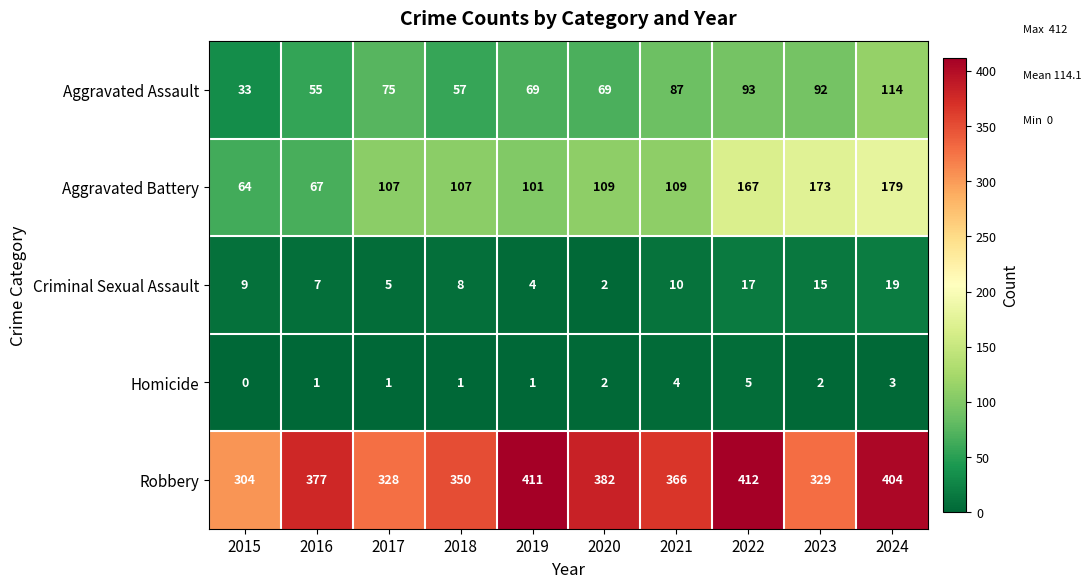

At how many categories does at least one series exceed 194?

10